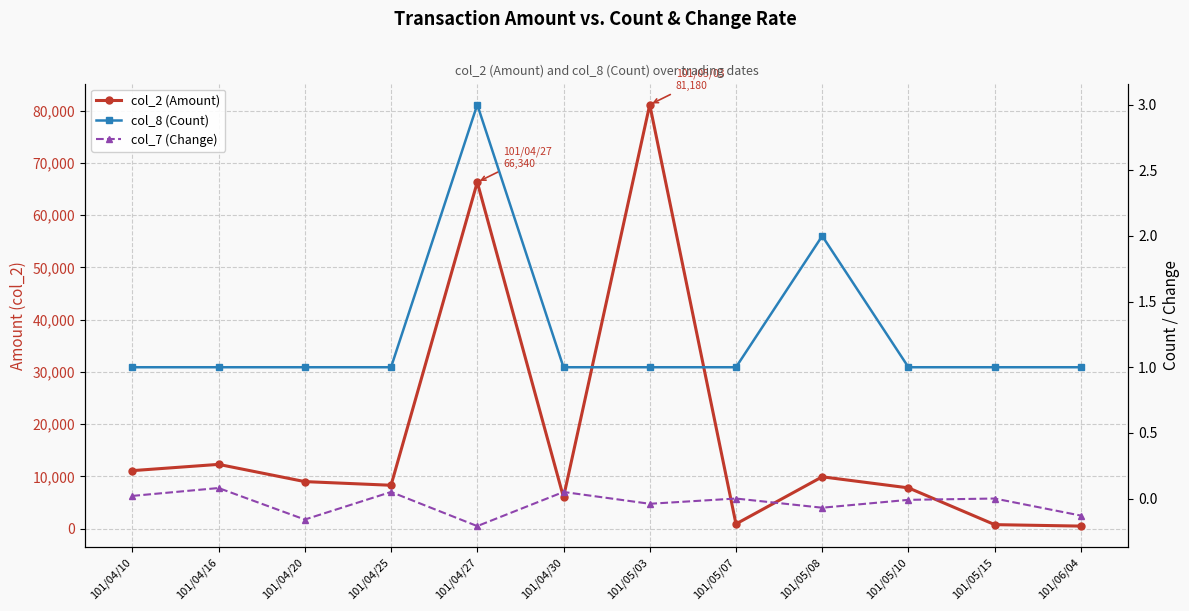

At which category is the sum across all series the highest?

101/05/03